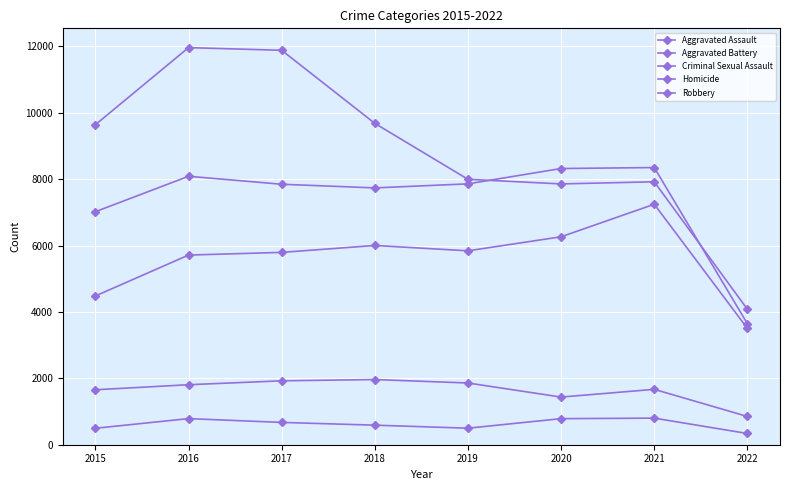

Reading right to left, extract all data points from this chart.

Aggravated Assault: 2022=3503	2021=7243	2020=6263	2019=5840	2018=6001	2017=5793	2016=5712	2015=4480
Aggravated Battery: 2022=3643	2021=8348	2020=8319	2019=7857	2018=7735	2017=7845	2016=8085	2015=7018
Criminal Sexual Assault: 2022=851	2021=1668	2020=1435	2019=1859	2018=1963	2017=1925	2016=1807	2015=1655
Homicide: 2022=338	2021=801	2020=785	2019=498	2018=589	2017=672	2016=786	2015=496
Robbery: 2022=4079	2021=7919	2020=7855	2019=7994	2018=9679	2017=11880	2016=11960	2015=9638